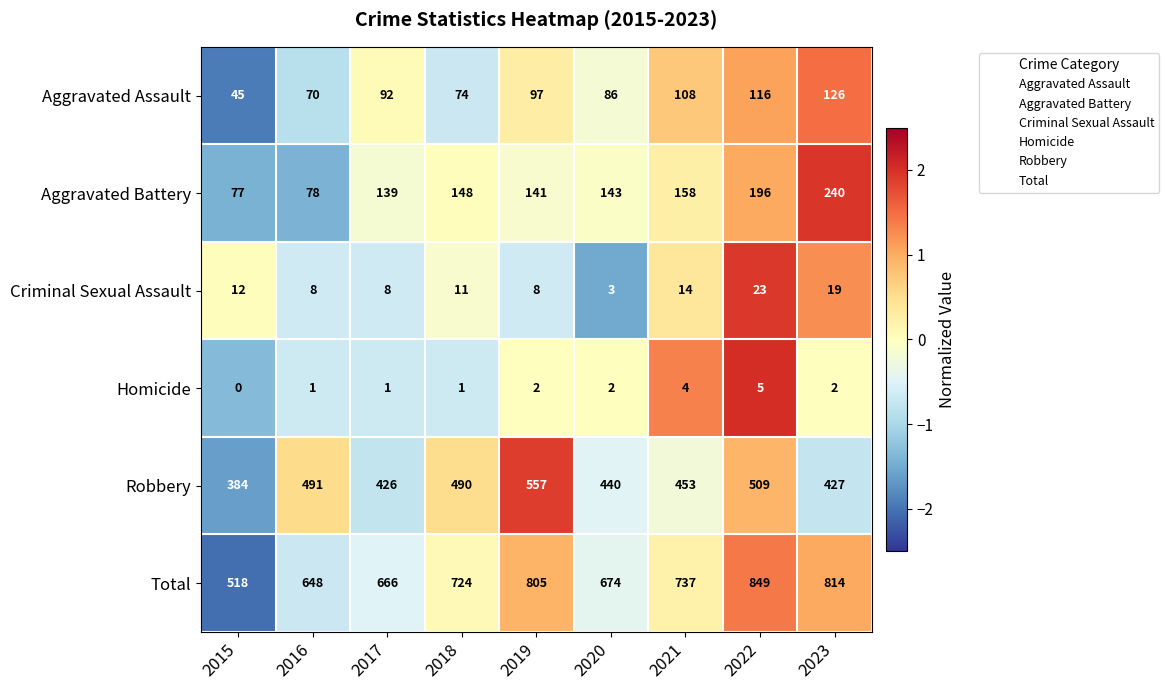

Is the value of Homicide at 2015 greater than the value of Total at 2020?

No